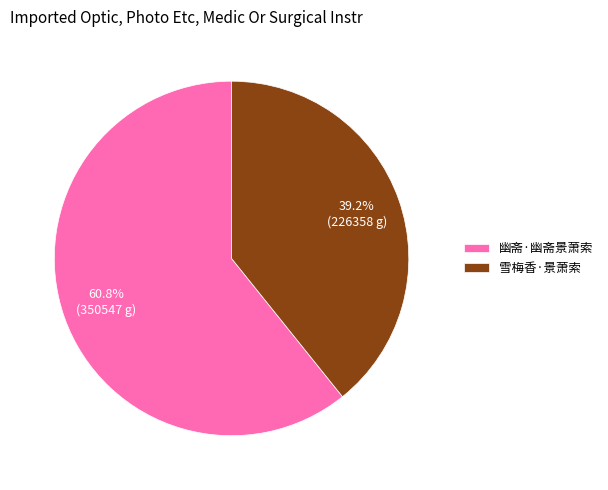

Count the number of slices in the pie.

2